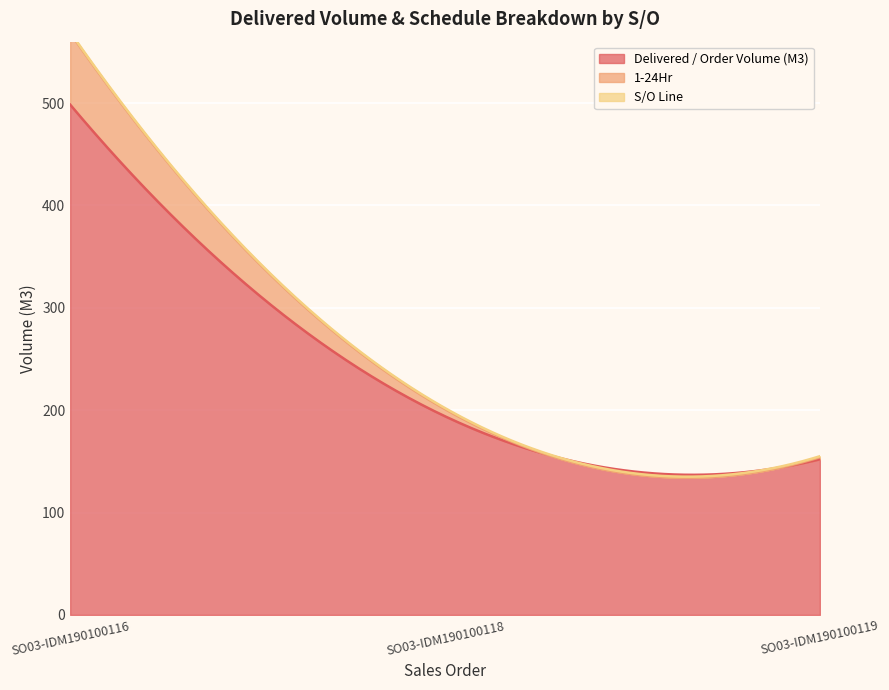

What is the sum of the Delivered / Order Volume (M3) values at SO03-IDM190100118 and SO03-IDM190100119?

346.0